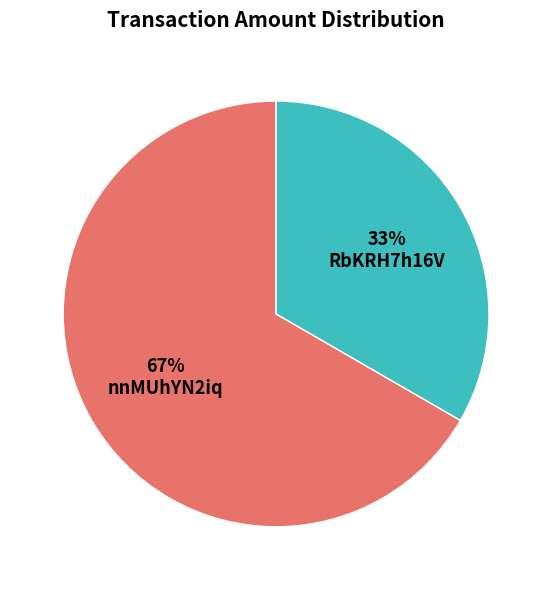

Between nnMUhYN2iq and RbKRH7h16V, which is larger?

nnMUhYN2iq